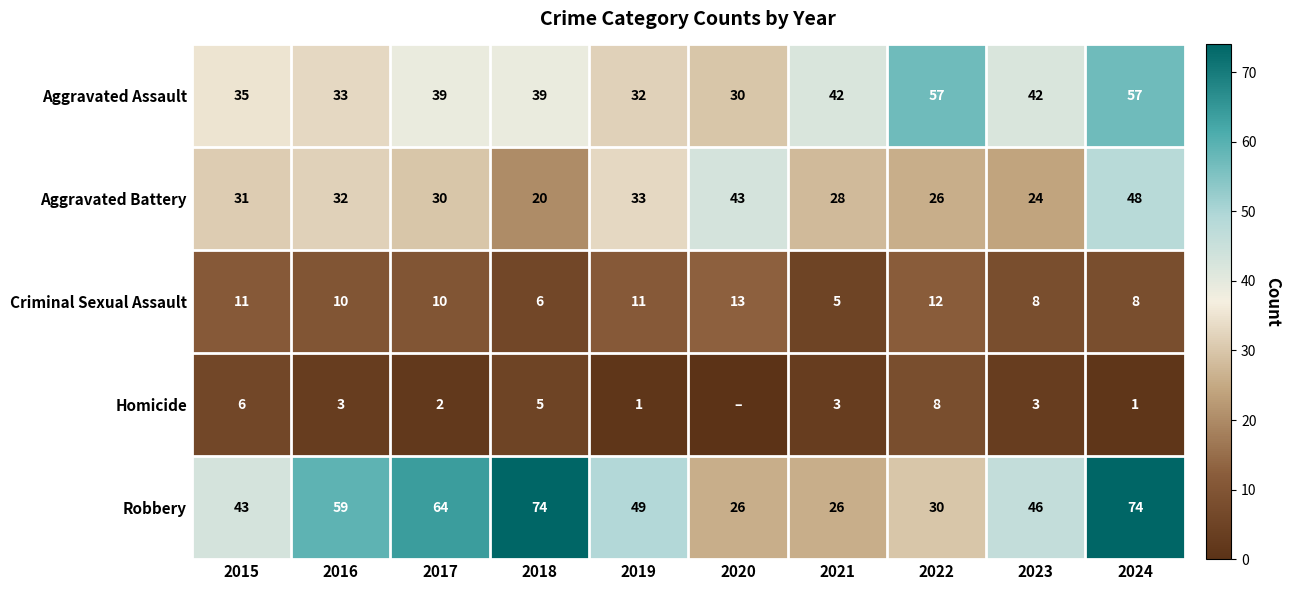

How many data points in Robbery are less than 49?

5